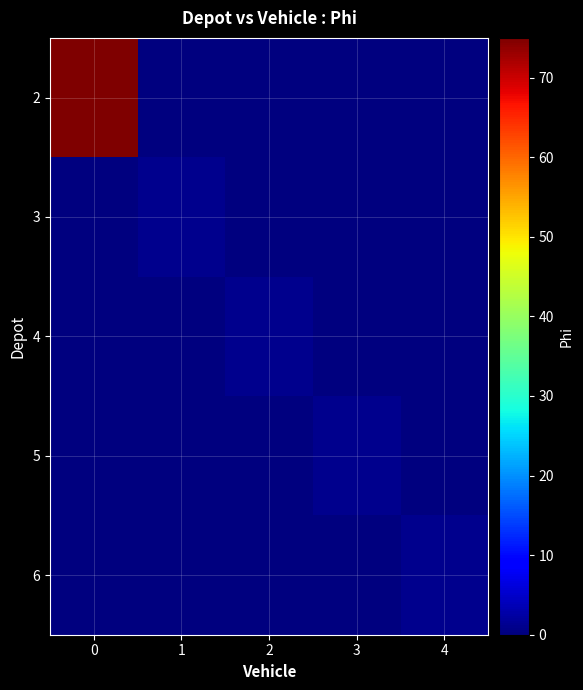

Reading right to left, what are all the values shown in this chart?

2: 4=0	3=0	2=0	1=0	0=75
3: 4=0	3=0	2=0	1=1	0=0
4: 4=0	3=0	2=1	1=0	0=0
5: 4=0	3=1	2=0	1=0	0=0
6: 4=1	3=0	2=0	1=0	0=0